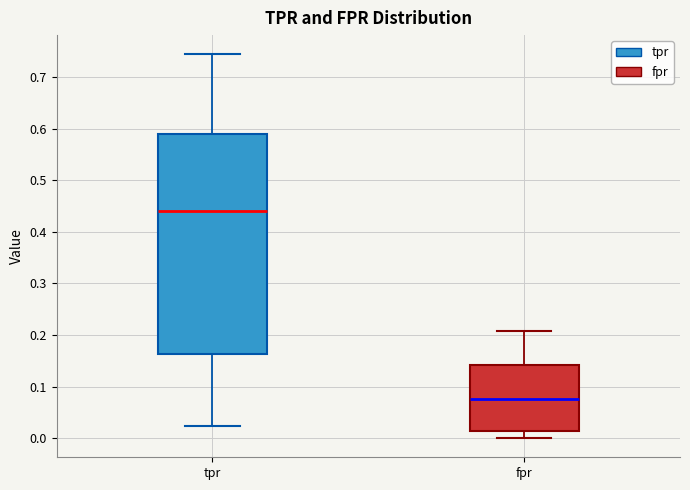

Reading left to right, transcribe this box plot: for each box, give where its median line is, the range the box spans, and where its two whiskers end, as read against the y-axis. The values are not printed on the chart, so give them approximately, as read against the axis.

tpr: median 0.44, box 0.16 to 0.59, whiskers 0.02 to 0.74
fpr: median 0.08, box 0.01 to 0.14, whiskers 0.00 to 0.21